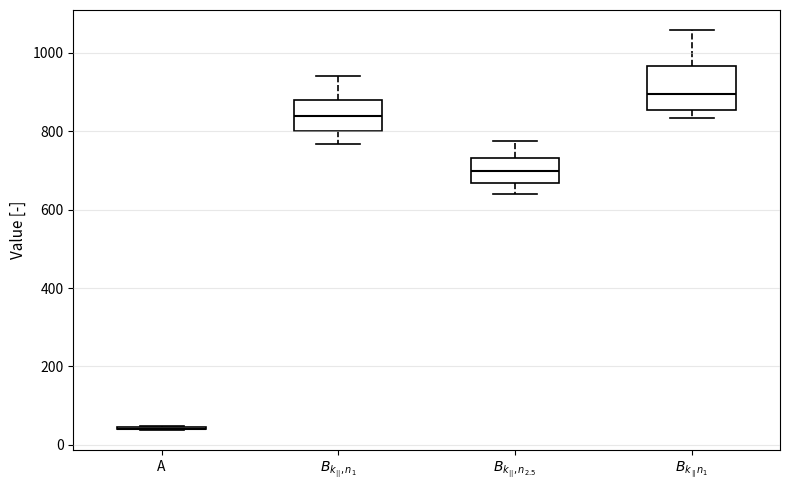

Which box is the tallest, from its lower edge to its upper edge?

$B_{k_\parallel n_1}$